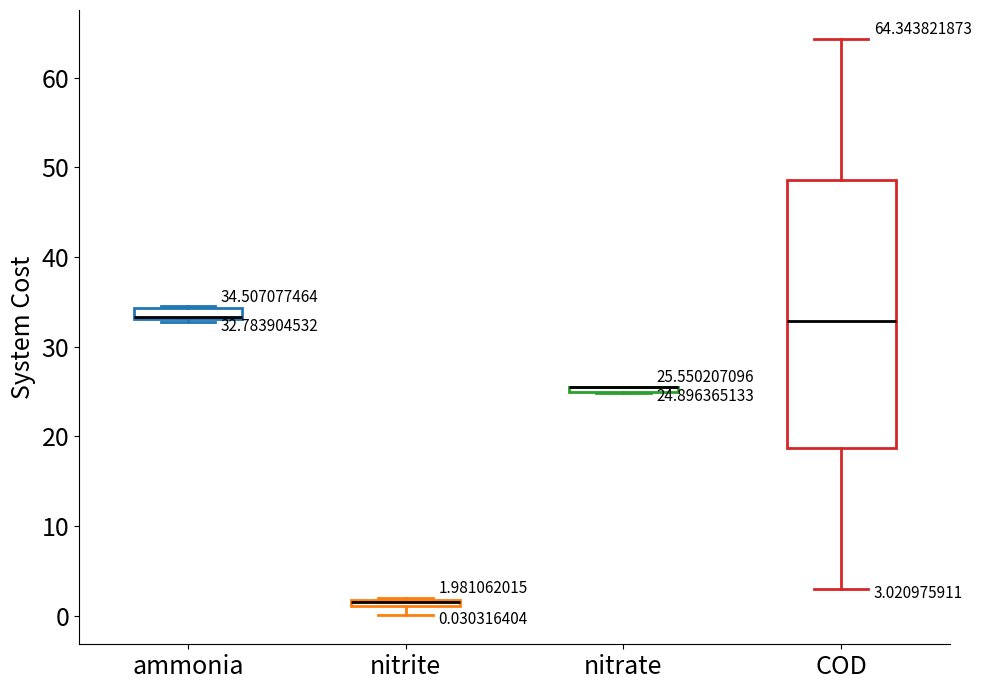

Which box is the tallest, from its lower edge to its upper edge?

COD